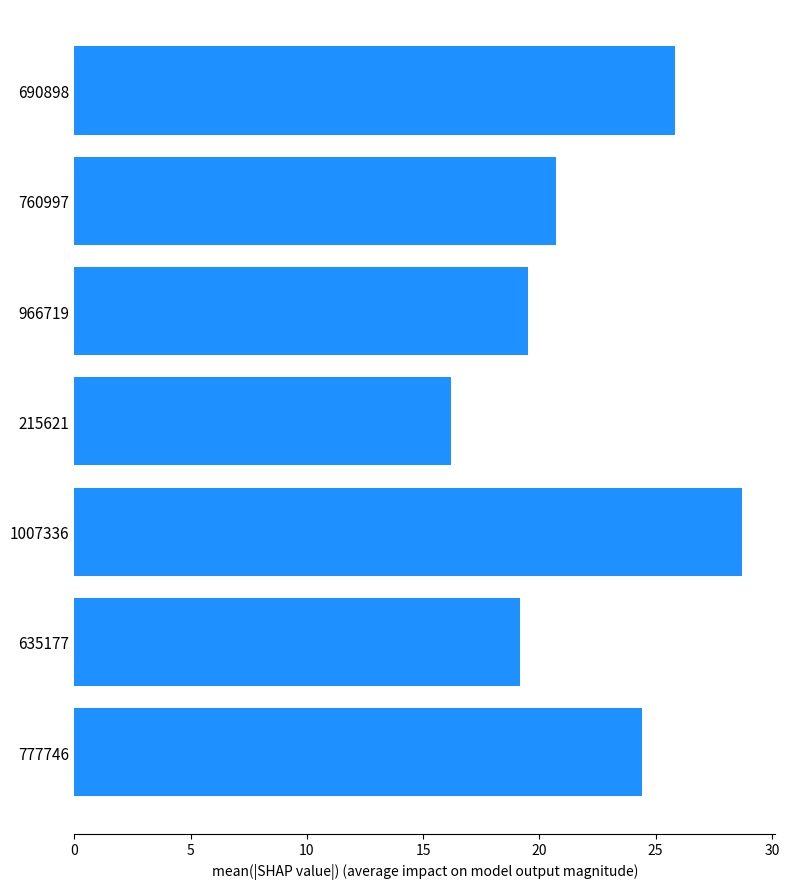

Rank the categories by value from lowest to highest.

215621, 635177, 966719, 760997, 777746, 690898, 1007336